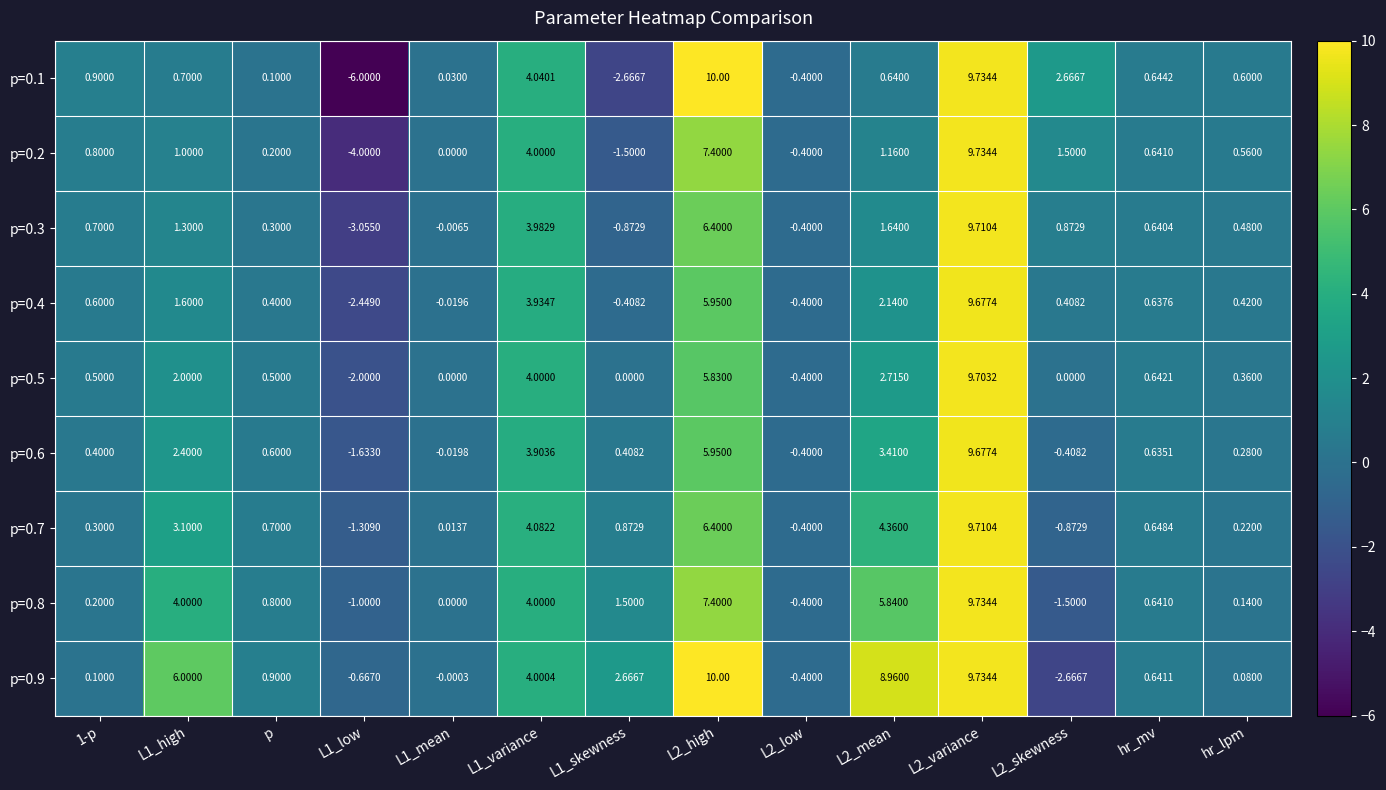

Is the value of p=0.2 at L2_variance greater than the value of p=0.6 at L1_skewness?

Yes